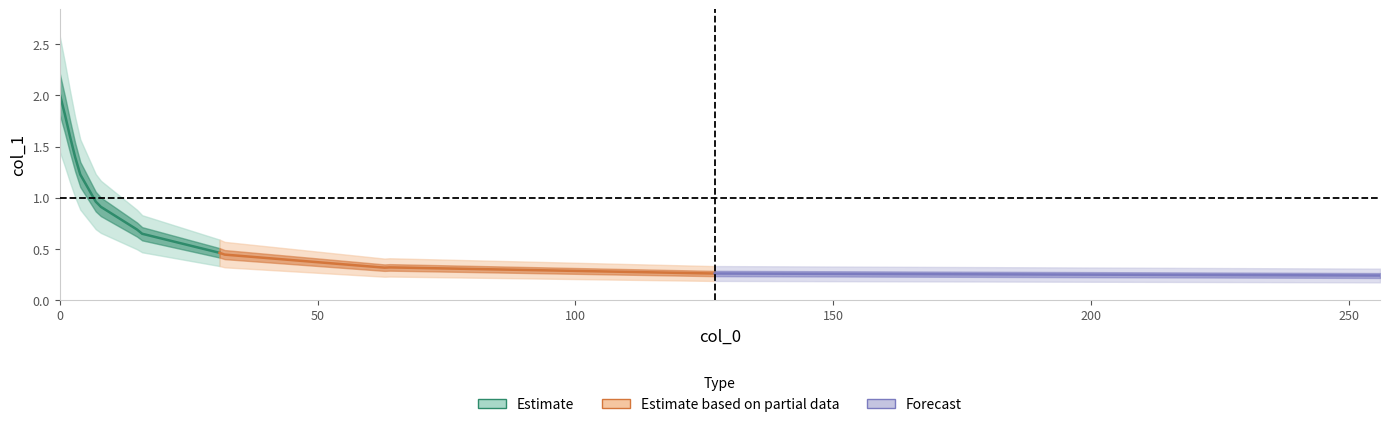

Reading left to right, what are all the values shown in this chart?

0=2.0	1=1.8	2=1.6	3=1.4	4=1.2	5=1.0	6=0.9	7=0.7	8=0.6	9=0.5	10=0.4	11=0.3	12=0.3	13=0.3	14=0.3	15=0.2	16=0.2